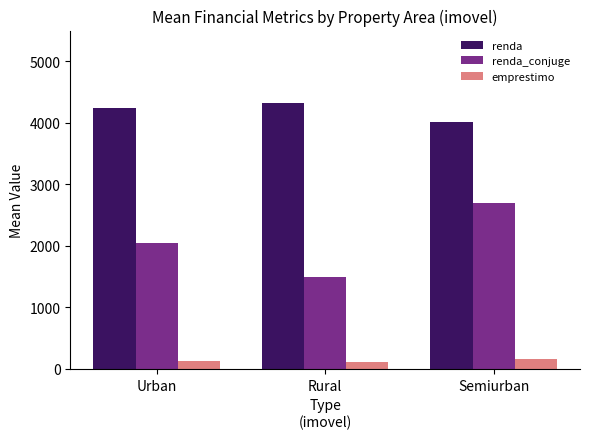

What is the minimum value for emprestimo?

112